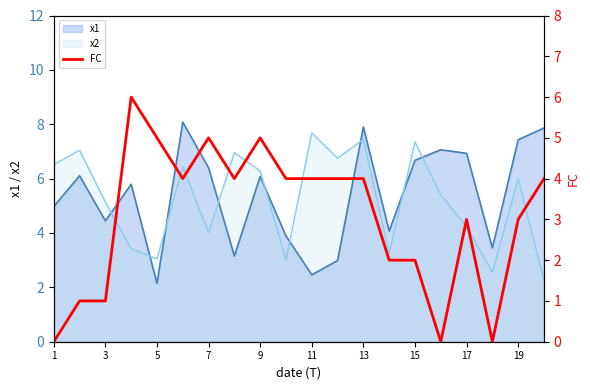

How many values exceed 4?

4